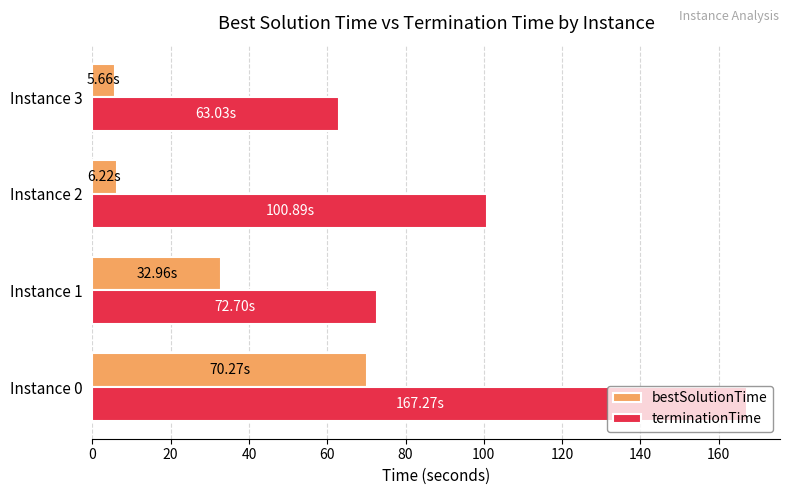

What is the spread (max minus min) of values at Instance 3?

57.4